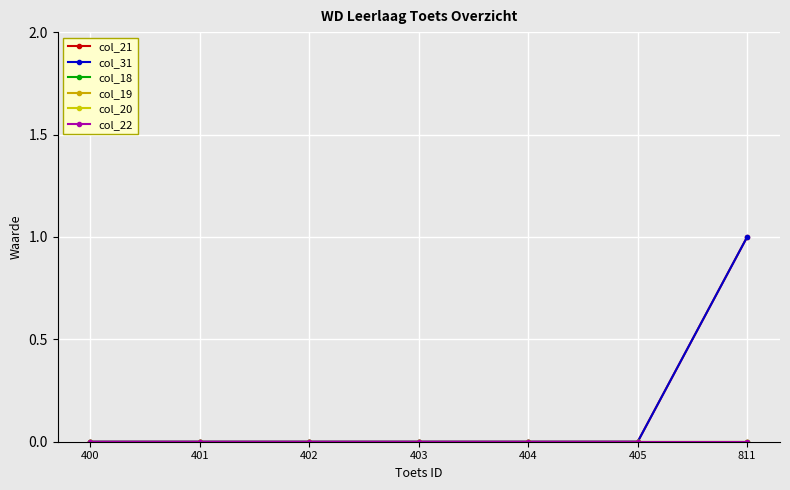

Does the chart have visible grid lines?

Yes